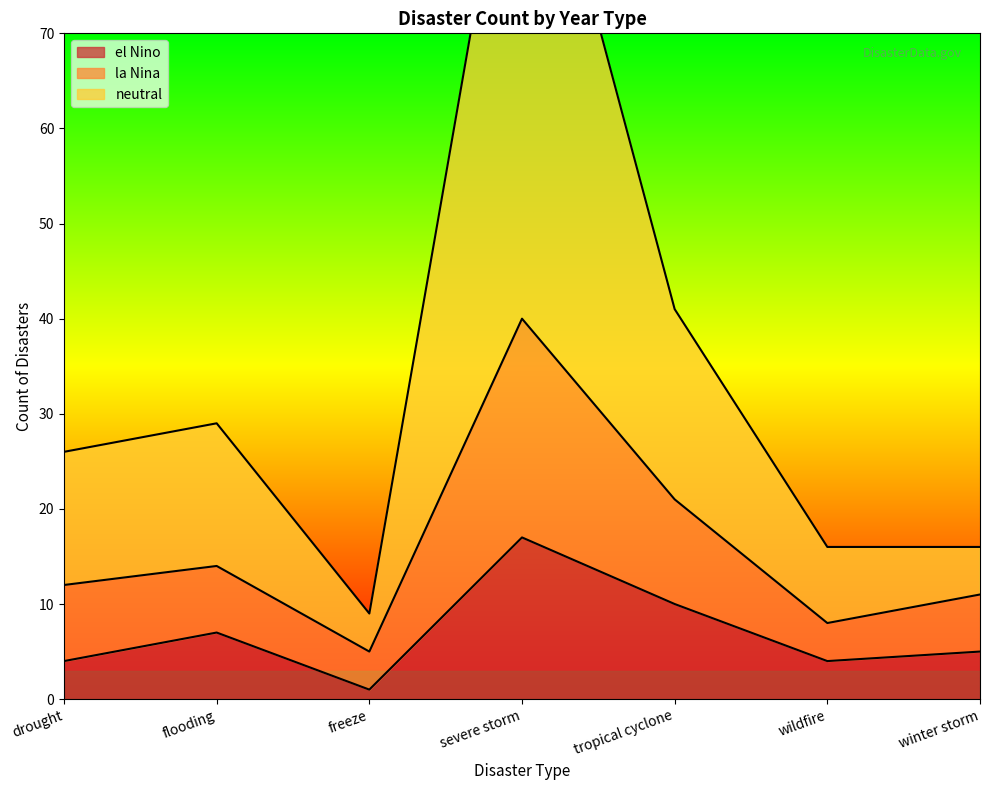

What is the sum of all el Nino values?

48